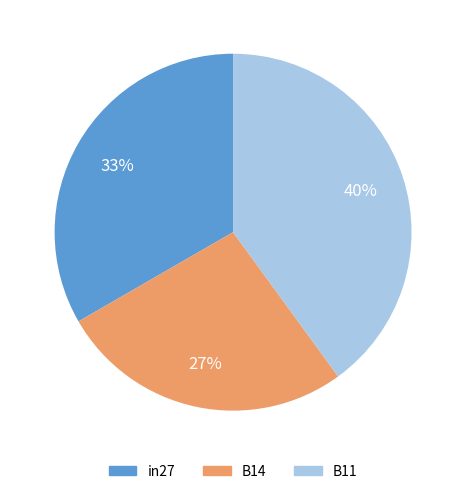

Between in27 and B11, which is larger?

B11